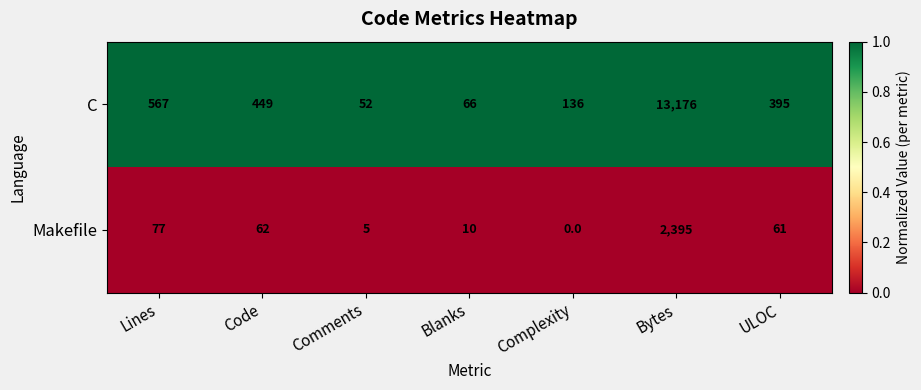

What is the spread (max minus min) of values at Complexity?

136